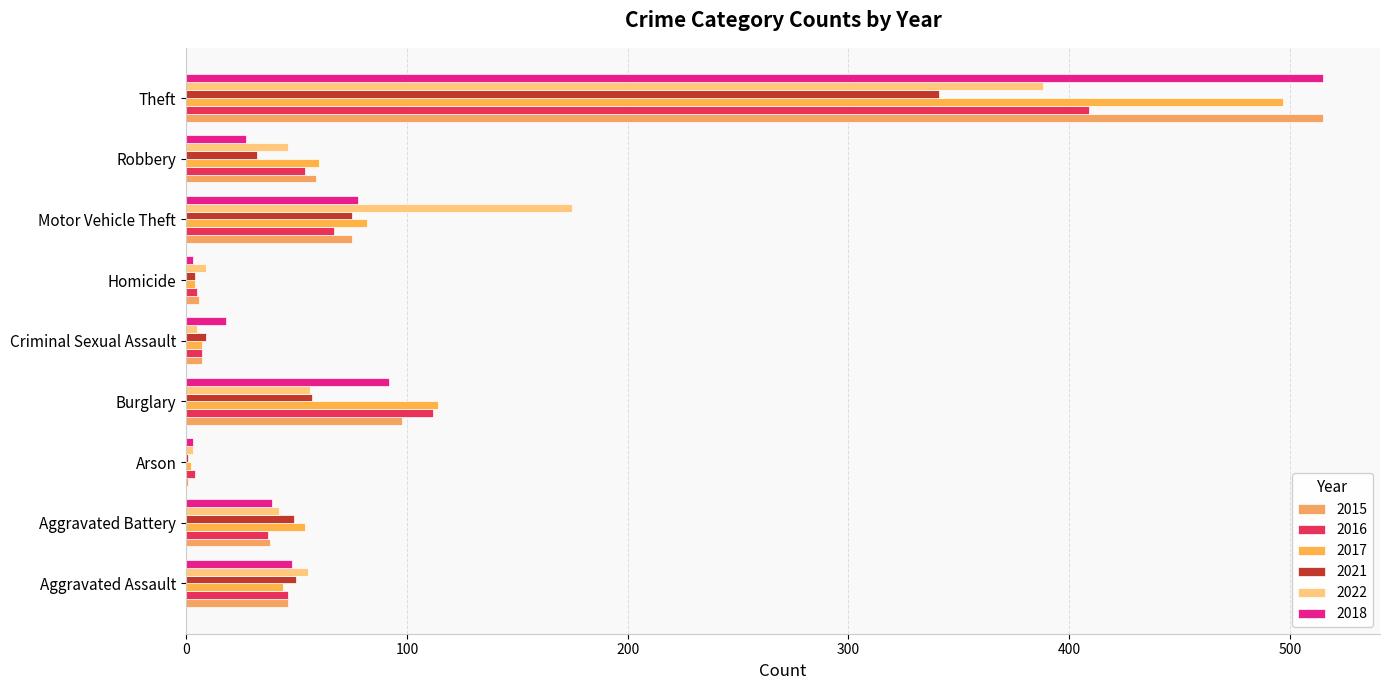

Is the value of 2022 at Aggravated Battery greater than the value of 2015 at Motor Vehicle Theft?

No